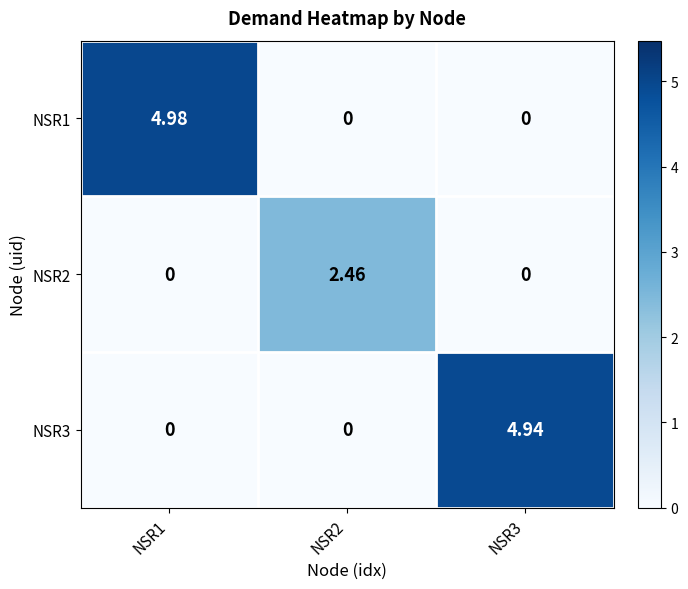

Is the value of NSR1 at NSR1 greater than the value of NSR3 at NSR2?

Yes